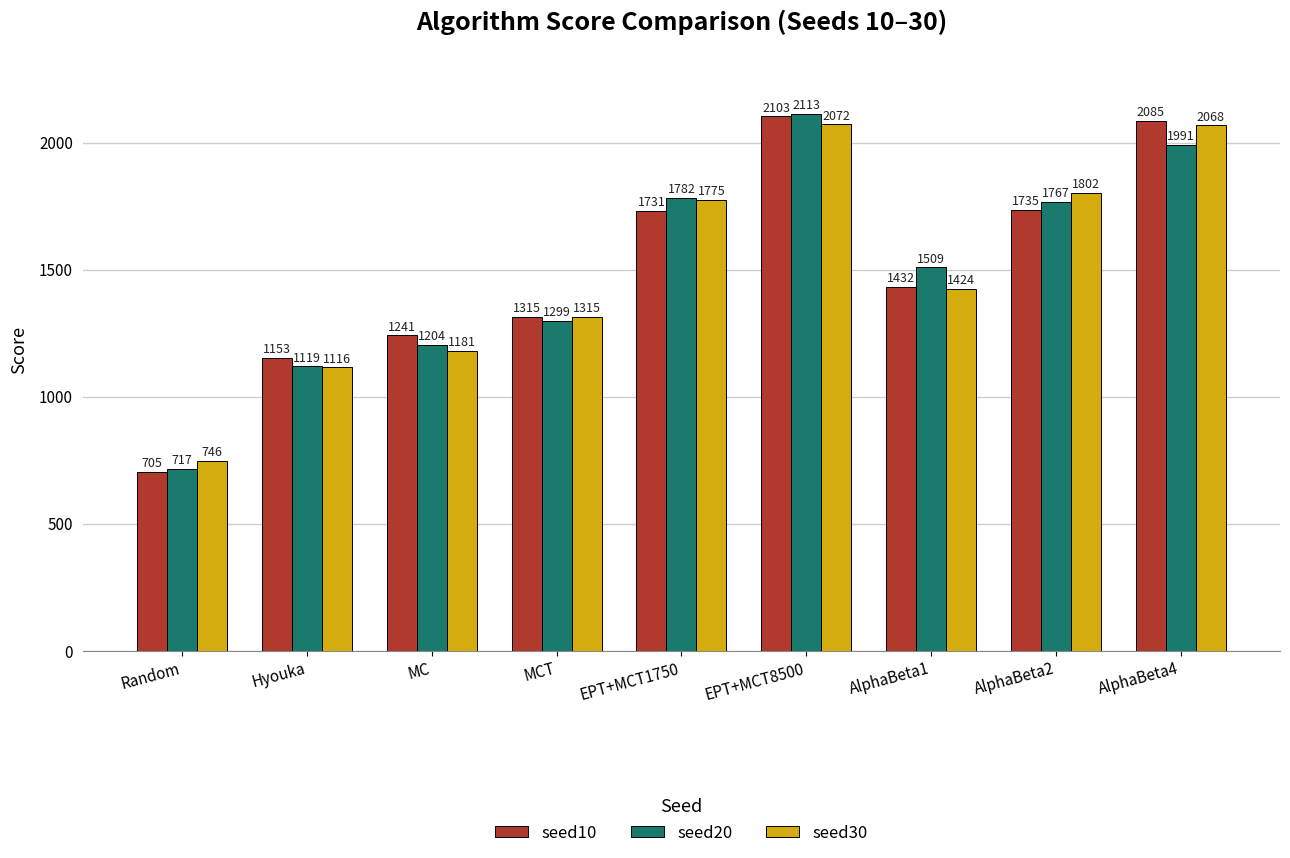

What is the minimum value shown in the chart?

704.6